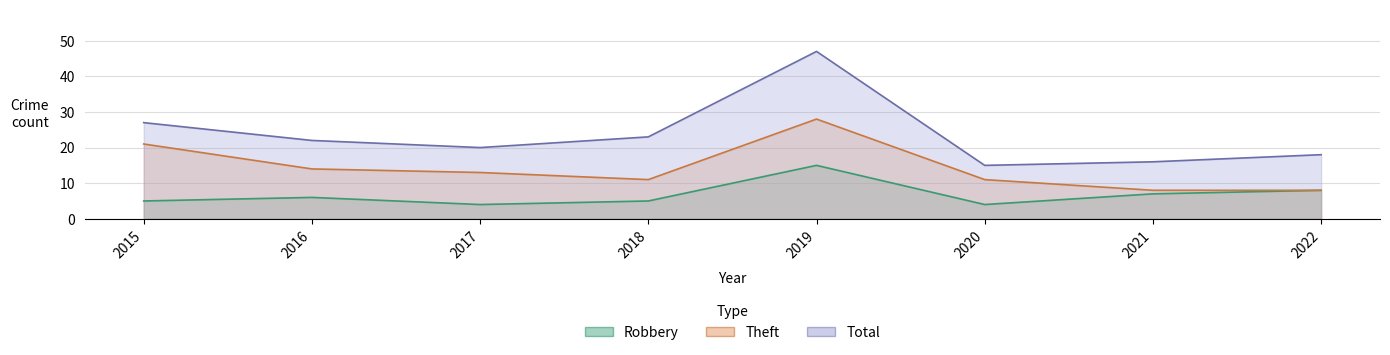

Is it true that Theft equals 3 at 2022?

False